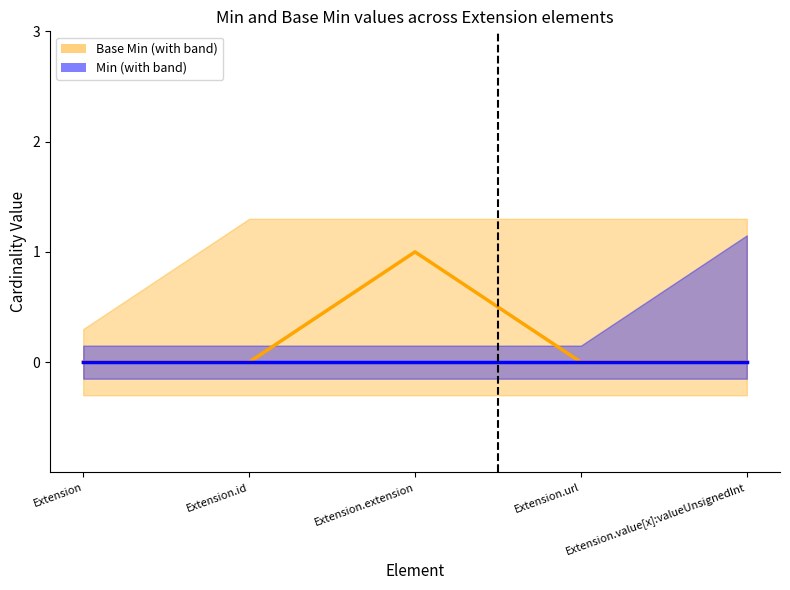

Reading right to left, what are all the values shown in this chart?

Base Min lower: 0	0	0	0	0
Base Min upper: 1	1	1	1	0
Base Min center: 0	0	1	0	0
Min lower: 0	0	0	0	0
Min upper: 1	0	0	0	0
Min center: 0	0	0	0	0